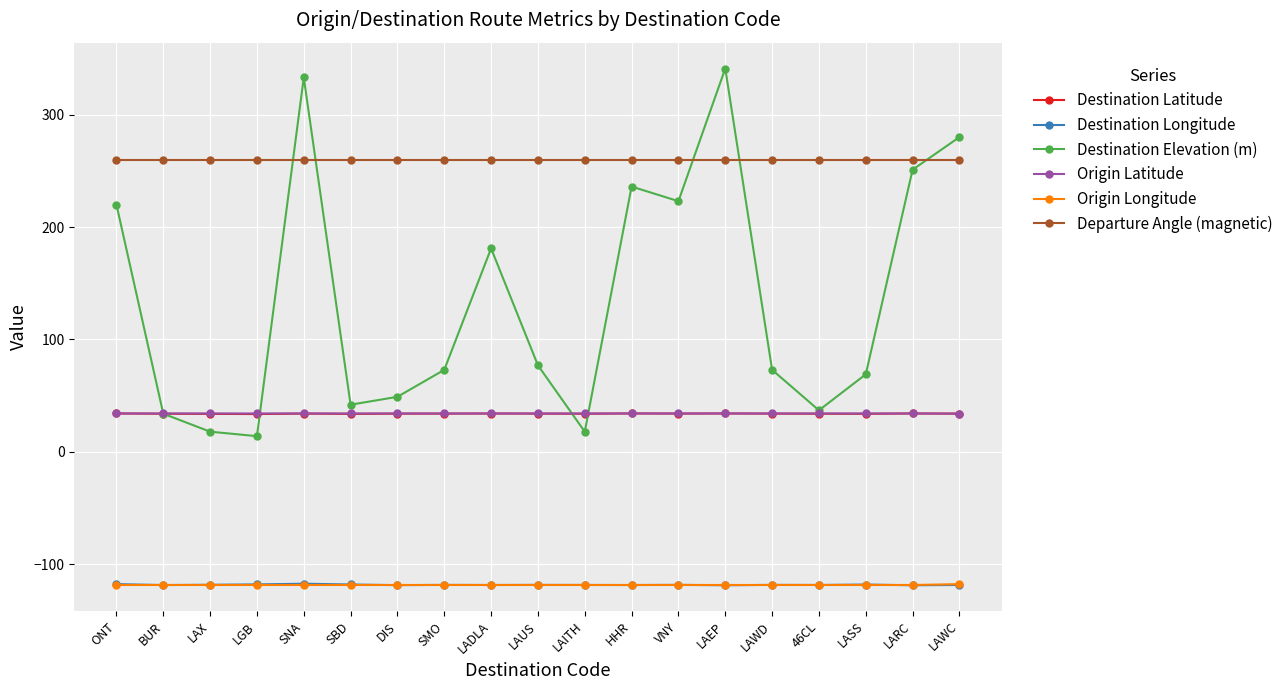

Which series has the largest total across all categories?

Departure Angle (magnetic)